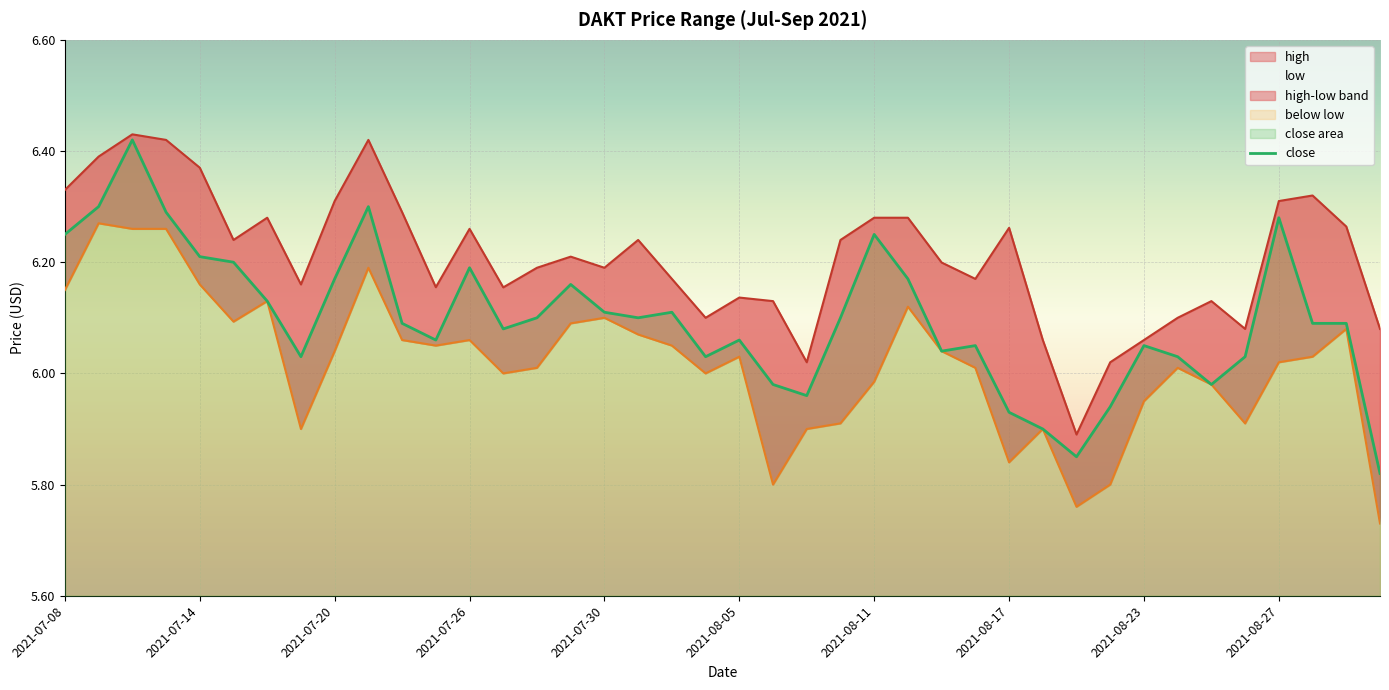

List the series in order of their overall mean, highest first.

high, close, low